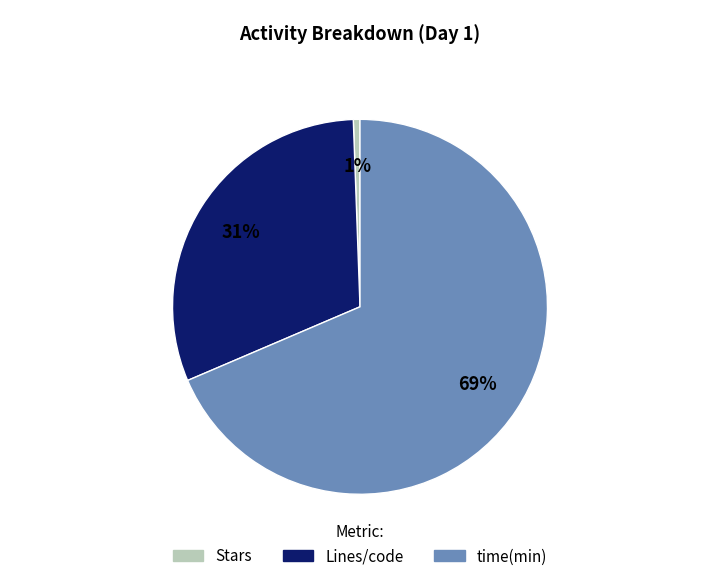

To the nearest percent, what is the difference between the Lines/code and Stars slice percentages?

30%